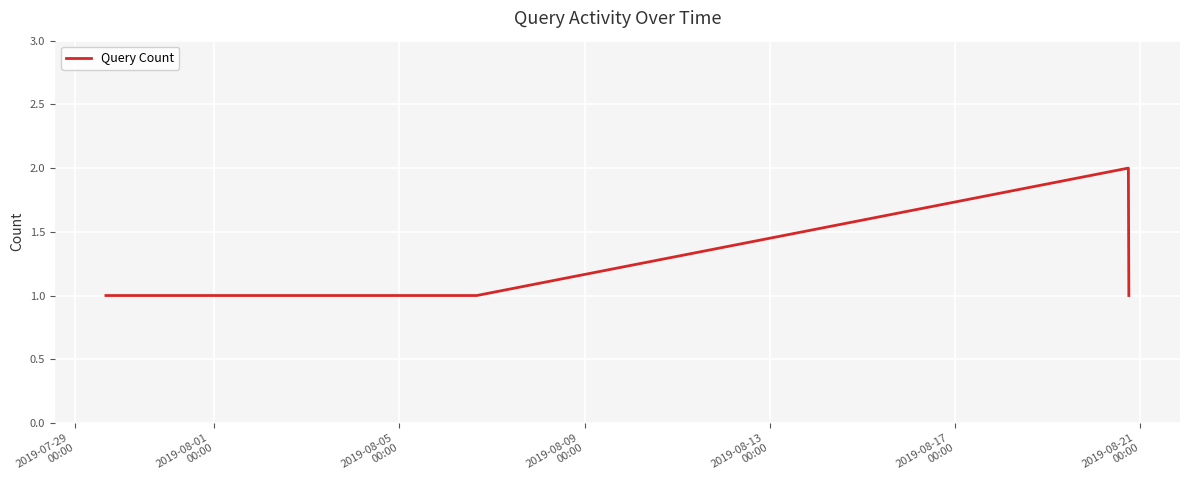

Reading left to right, transcribe all the data shown in this chart.

1	1	1	1	1	1	1	2	2	1